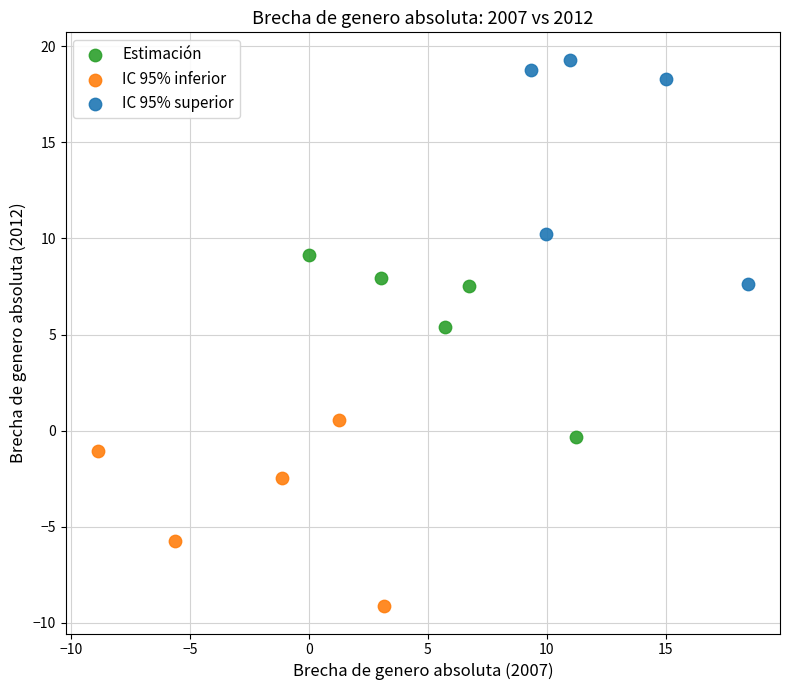

Which series has the largest Y range (max minus min)?

IC 95% superior